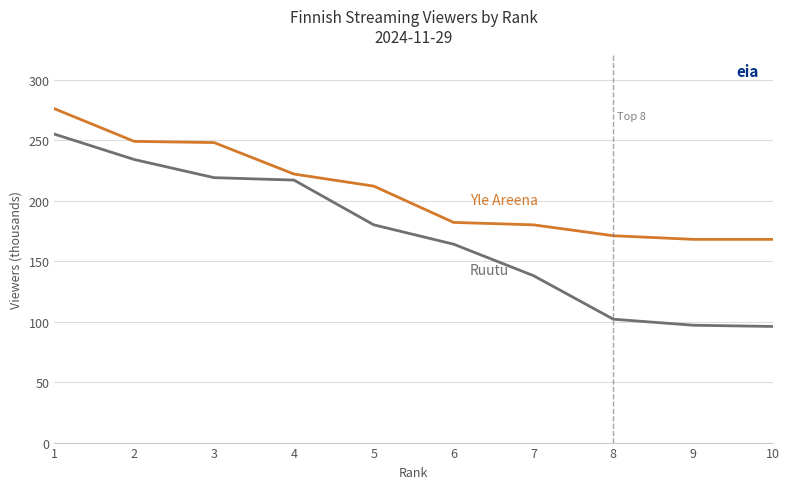

What is the spread (max minus min) of values at 1?

21